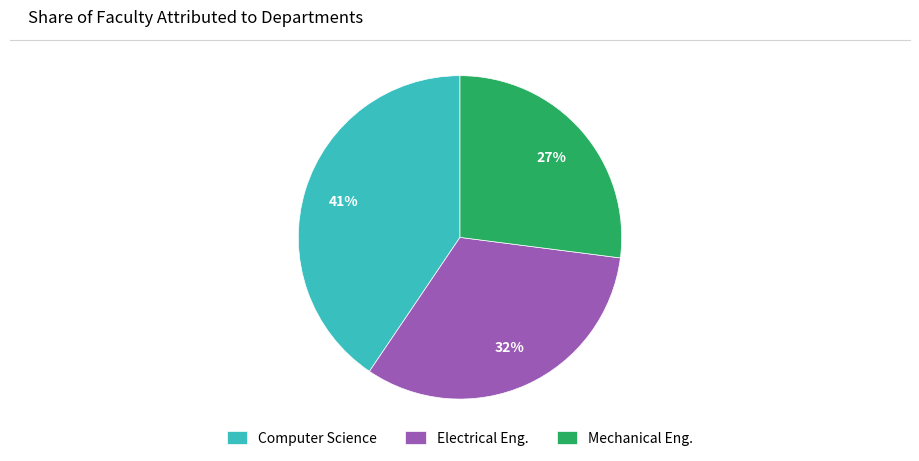

Which category has the smallest portion of the pie?

Mechanical Eng.